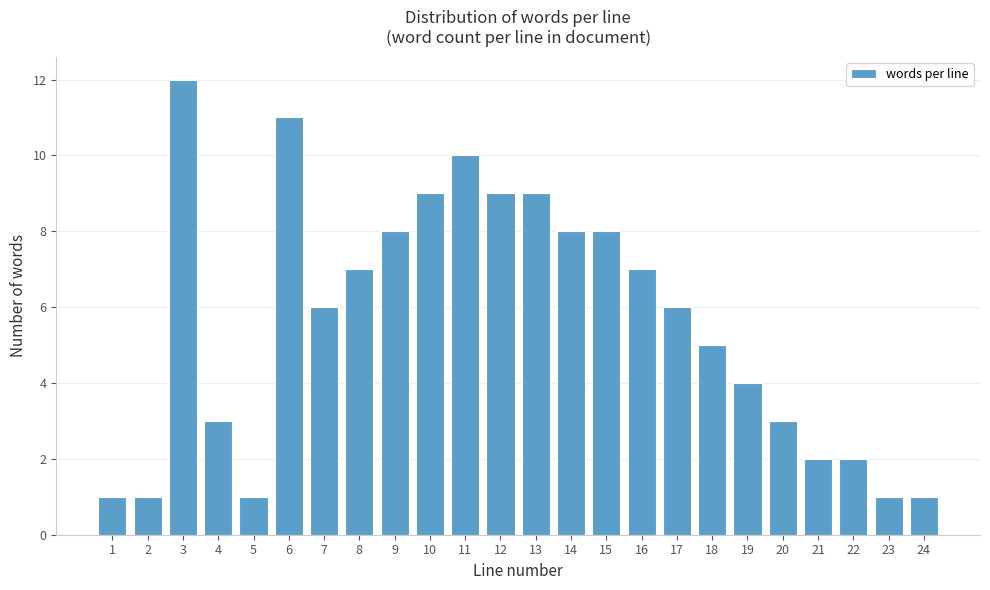

Reading left to right, list all the values displayed in this chart.

1=1	2=1	3=12	4=3	5=1	6=11	7=6	8=7	9=8	10=9	11=10	12=9	13=9	14=8	15=8	16=7	17=6	18=5	19=4	20=3	21=2	22=2	23=1	24=1